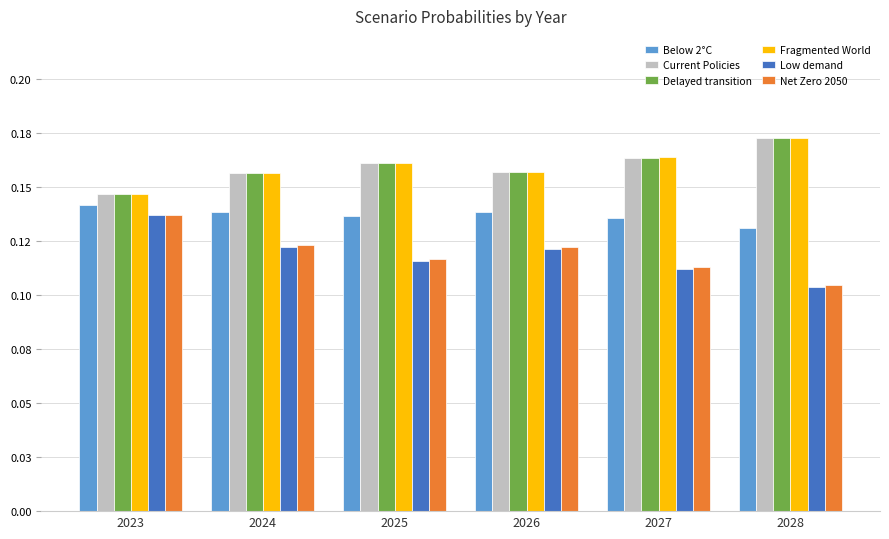

What are all the series names shown in the legend?

Below 2°C, Current Policies, Delayed transition, Fragmented World, Low demand, Net Zero 2050